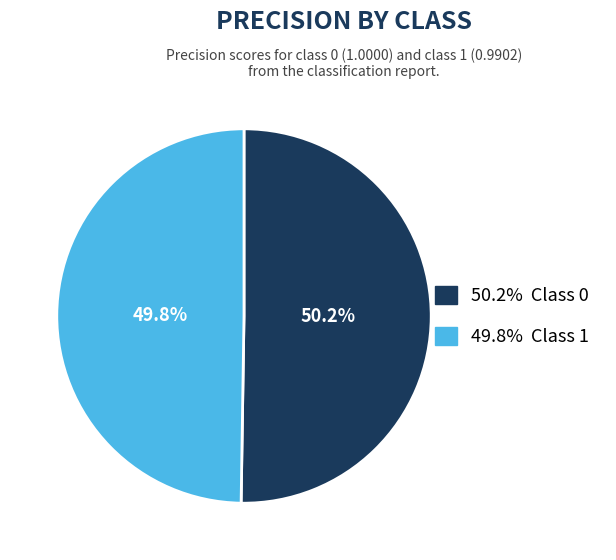

How many slices are in this pie chart?

2